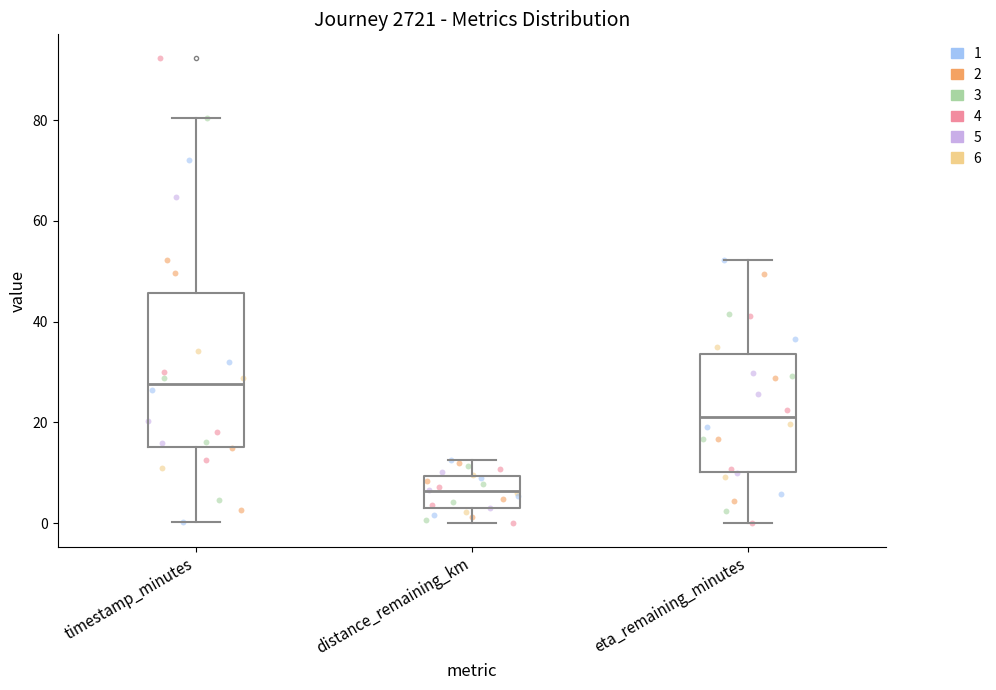

Reading left to right, read every box against the y-axis: the position of its median line, the range the box covers, and the ends of its whiskers. The values are not printed on the chart, so give them approximately, as read against the axis.

timestamp_minutes: median 28, box 16 to 46, whiskers 0 to 80
distance_remaining_km: median 6, box 4 to 10, whiskers 0 to 12
eta_remaining_minutes: median 22, box 10 to 34, whiskers 0 to 52